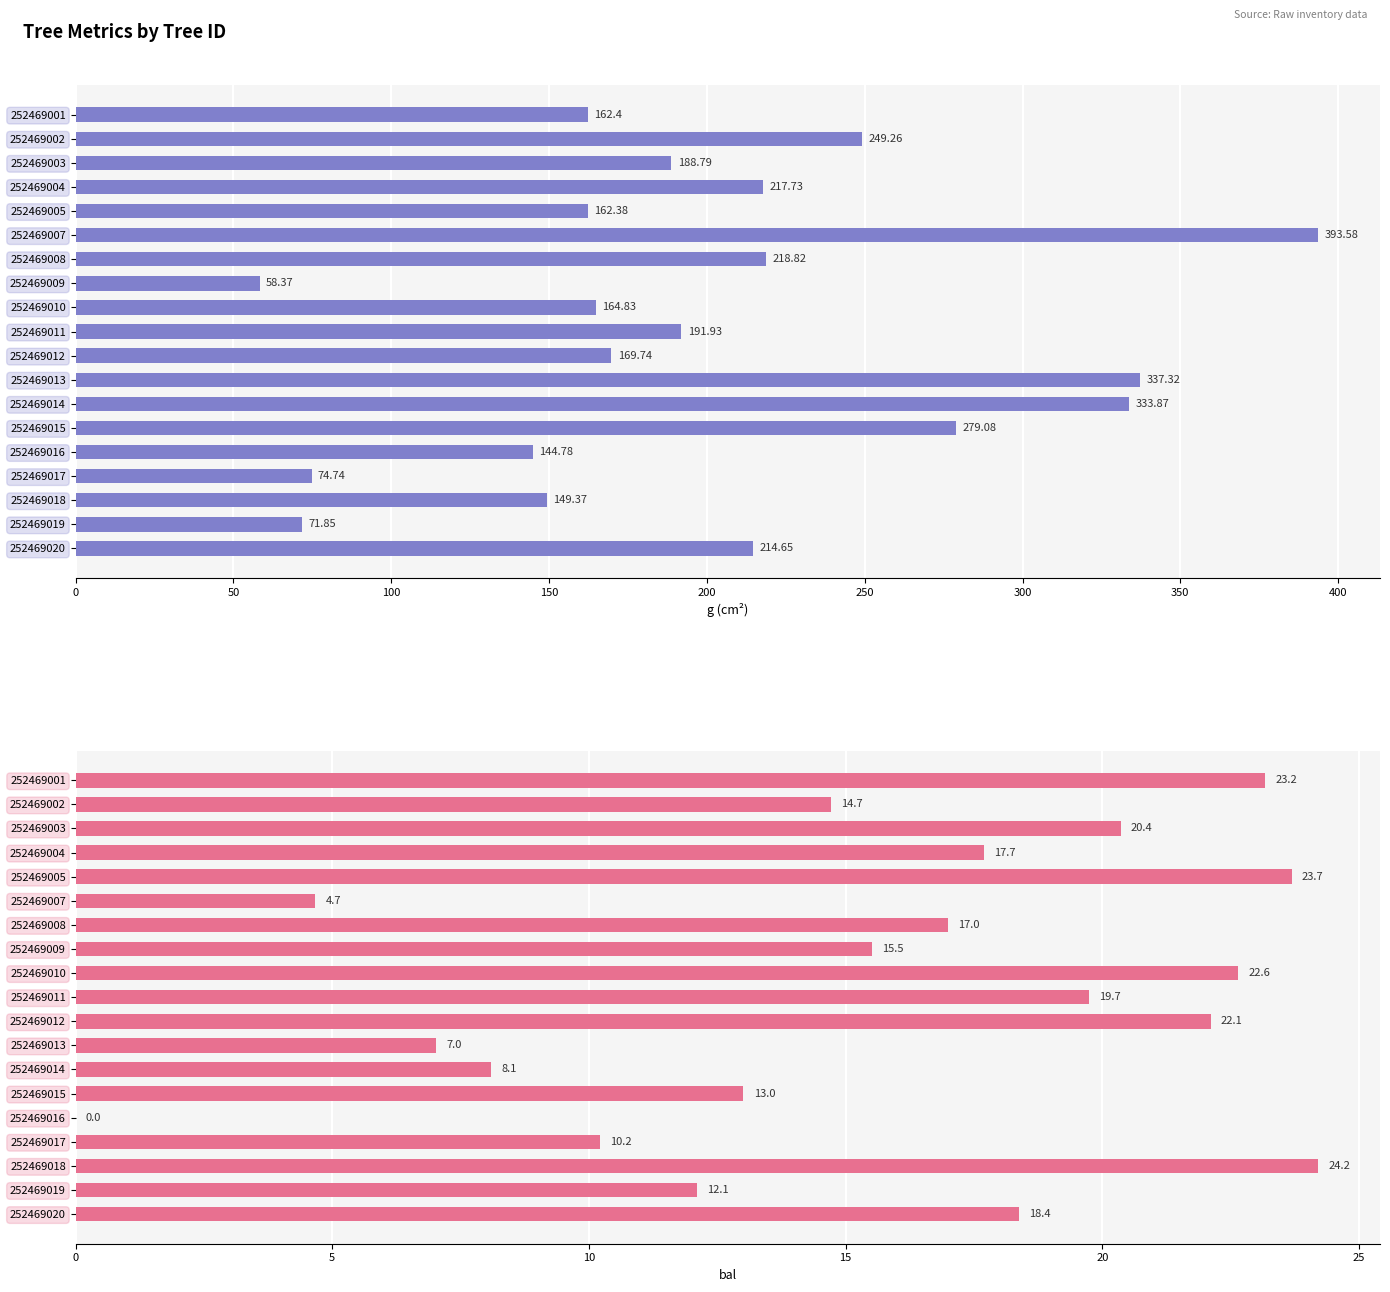

Which series has the largest total across all categories?

g